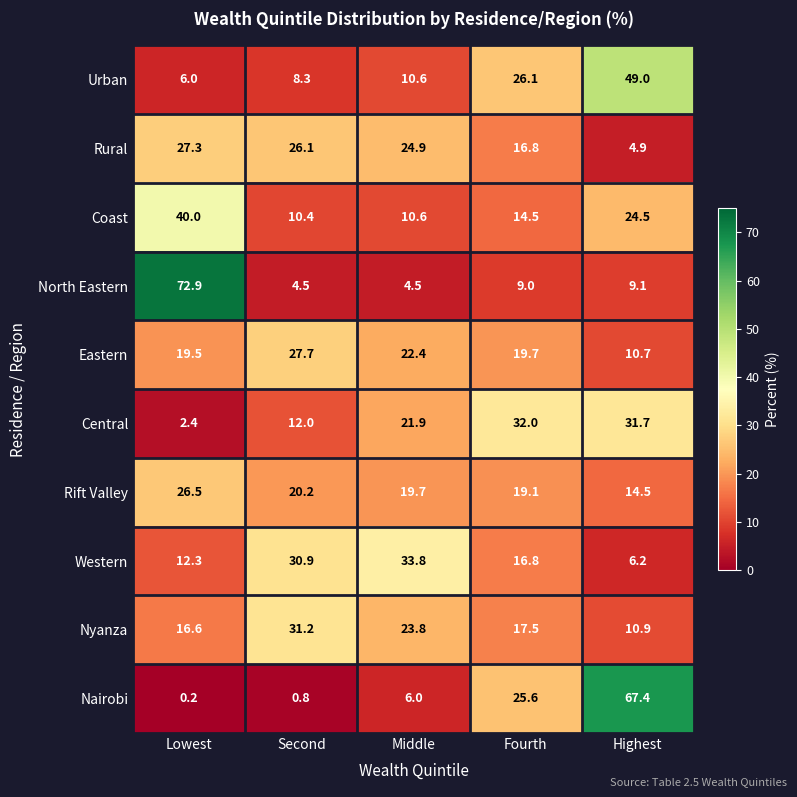

Is it true that Nyanza equals 6.3 at Lowest?

False